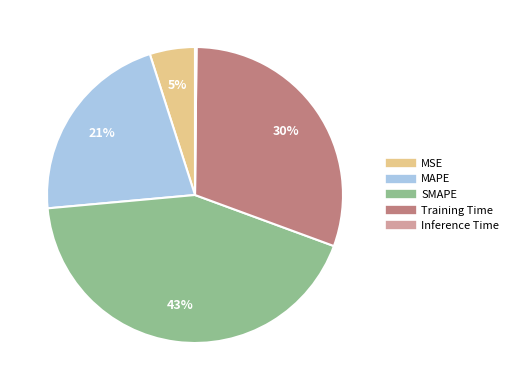

Does SMAPE represent more than half of the total?

No